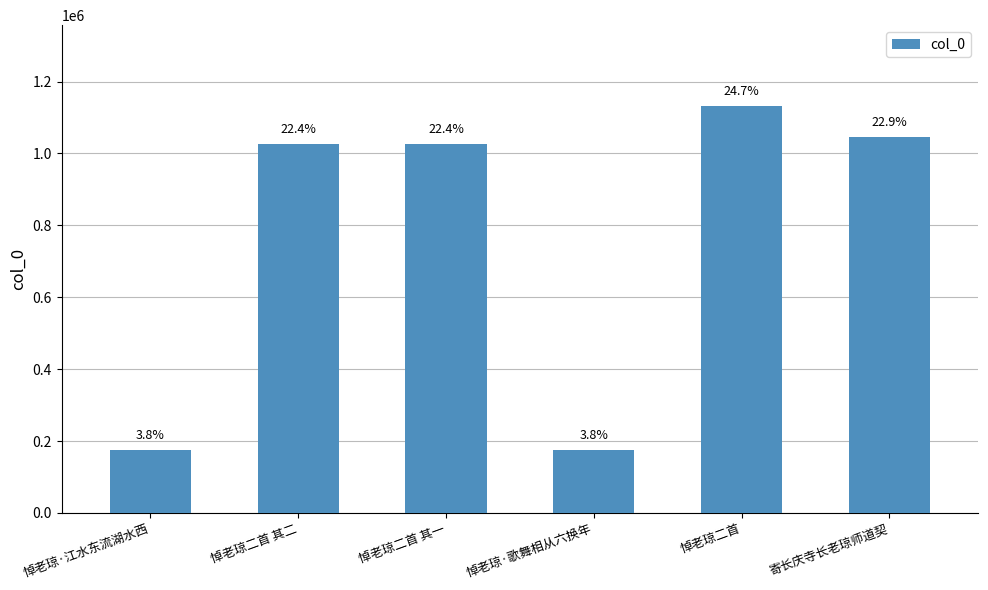

Rank the categories by value from lowest to highest.

悼老琼·歌舞相从六换年, 悼老琼·江水东流湖水西, 悼老琼二首 其二, 悼老琼二首 其一, 寄长庆寺长老琼师道契, 悼老琼二首